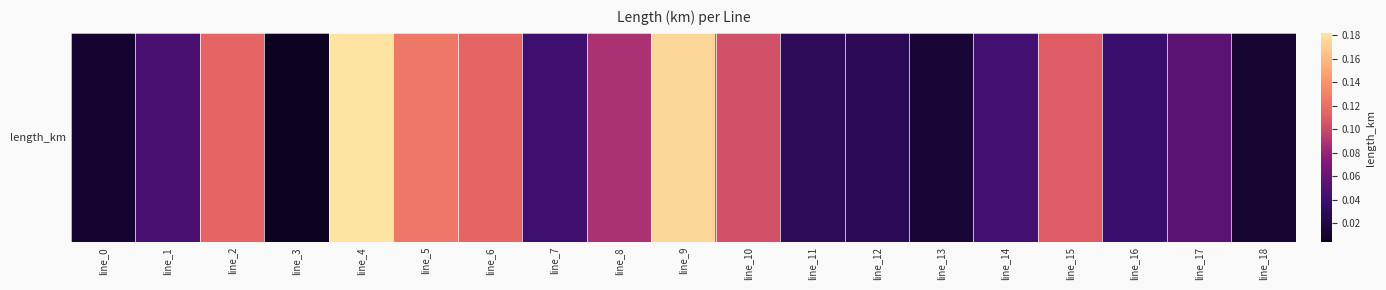

What is the average value?

0.1